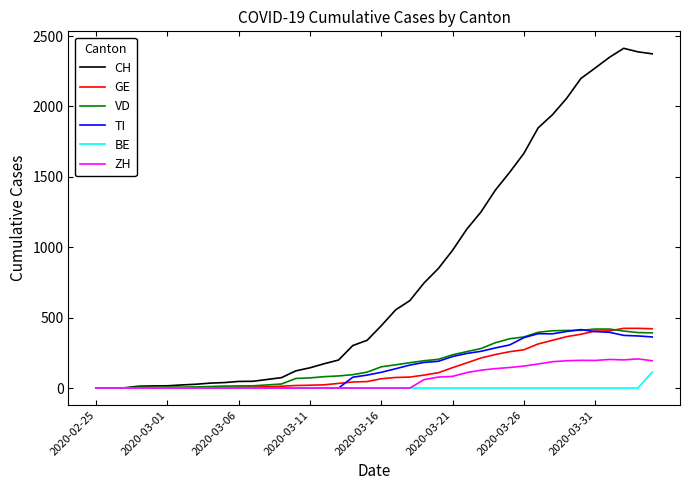

What is the greatest value displayed?

2413